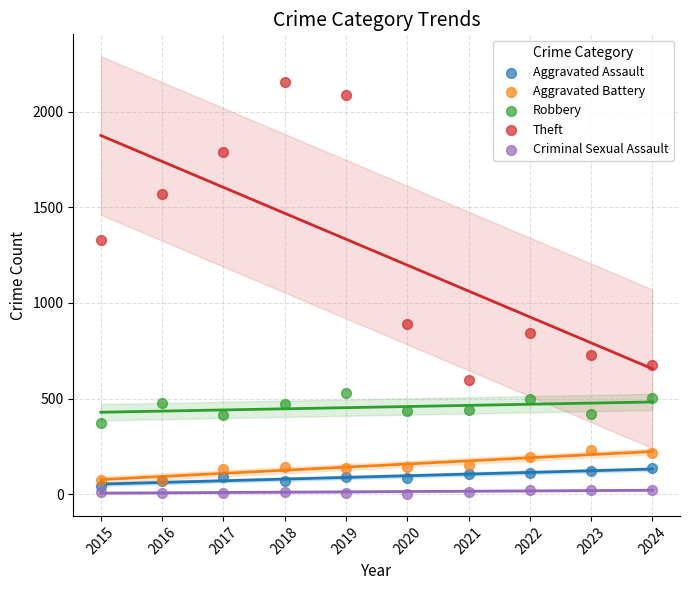

What are all the series names shown in the legend?

Aggravated Assault, Aggravated Battery, Robbery, Theft, Criminal Sexual Assault